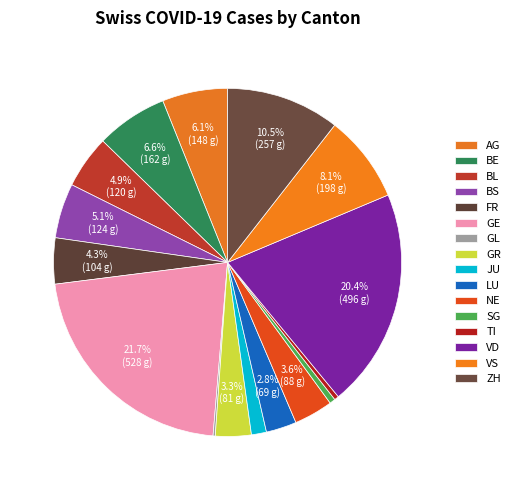

Rank the categories by value from highest to lowest.

GE, VD, ZH, VS, BE, AG, BS, BL, FR, NE, GR, LU, JU, SG, TI, GL